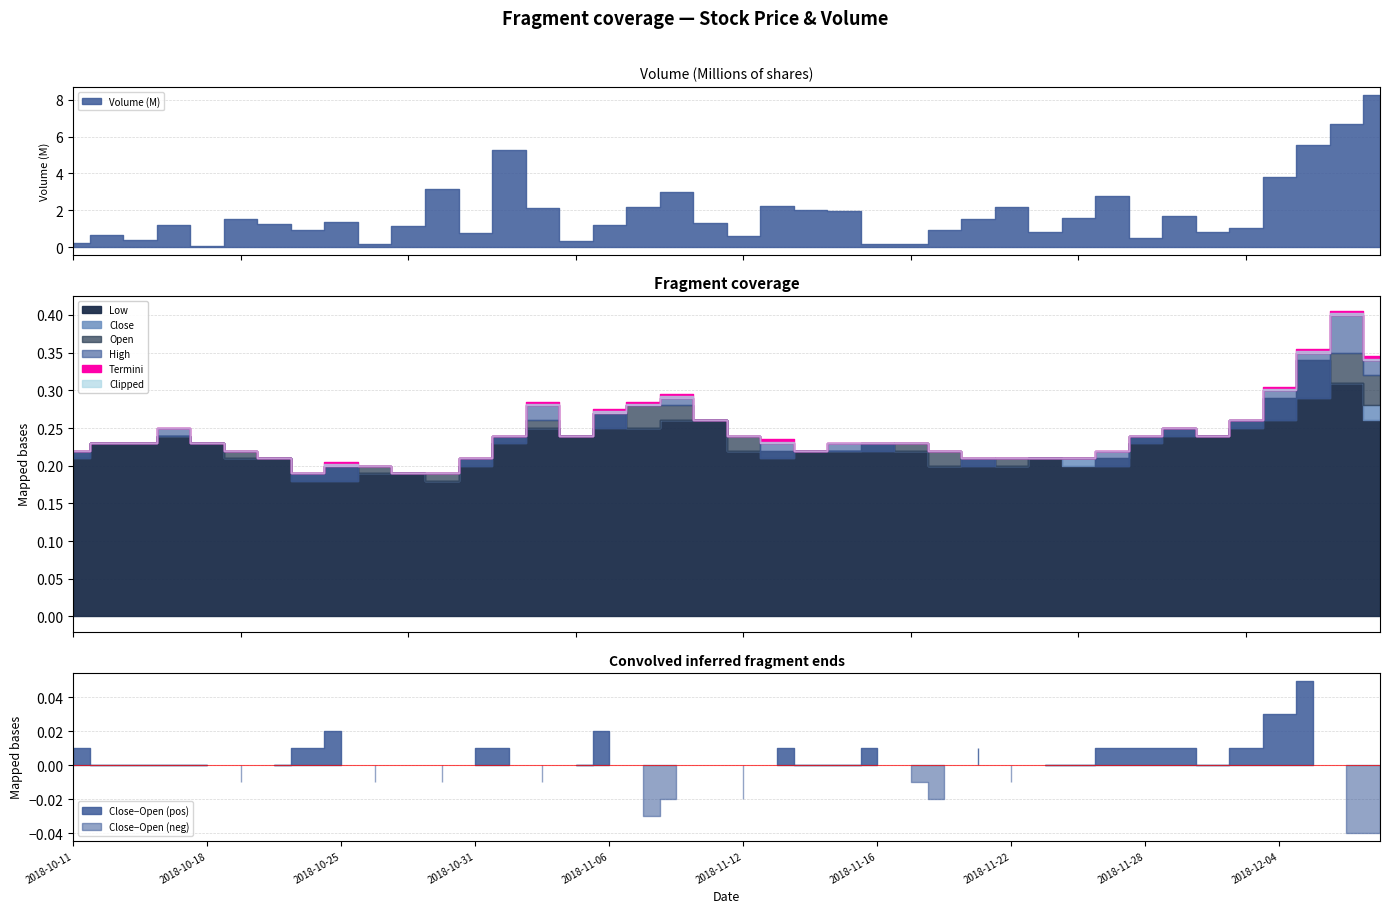

How many High values are between 0 and 1?

40